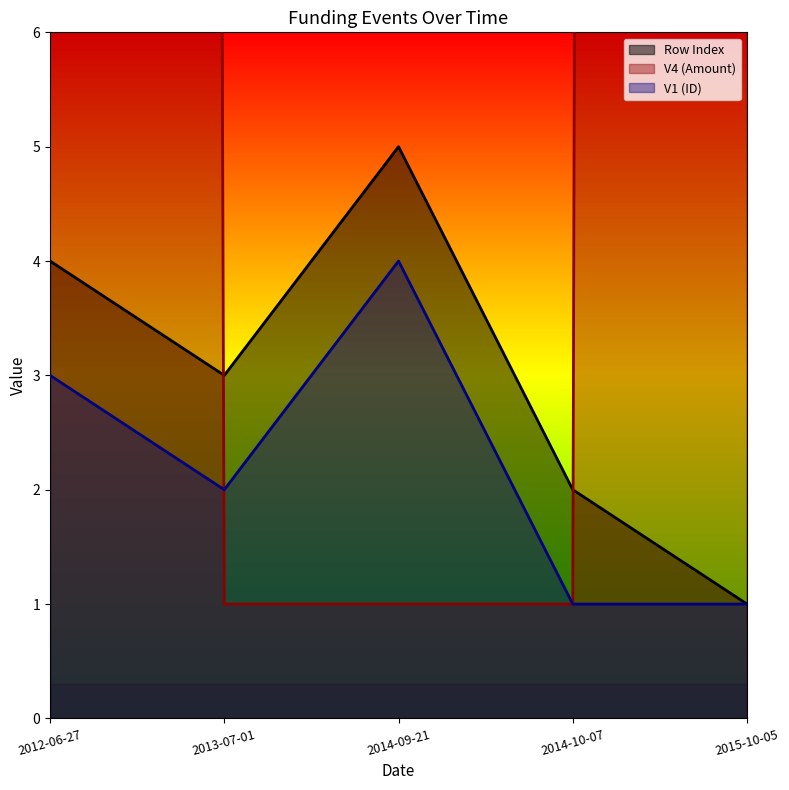

Which has a higher value, 2015-10-05 or 2013-07-01?

2013-07-01